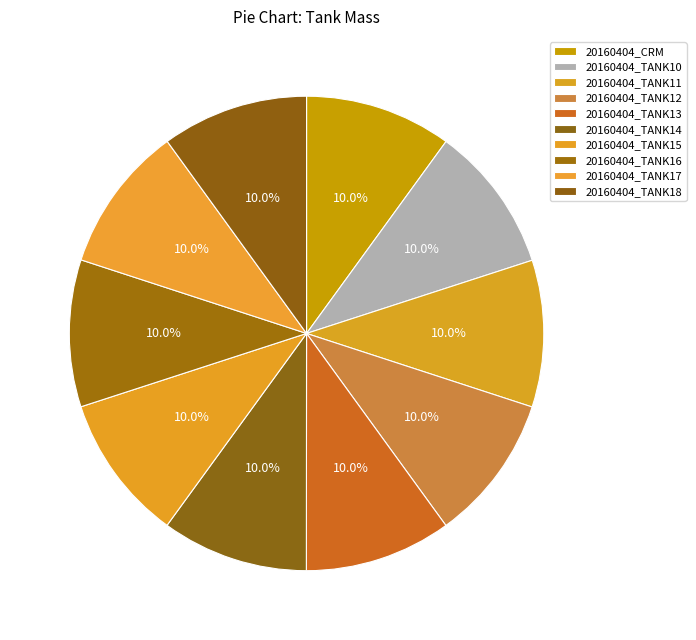

To the nearest percent, what is the combined percentage of 20160404_TANK17 and 20160404_TANK14?

20%